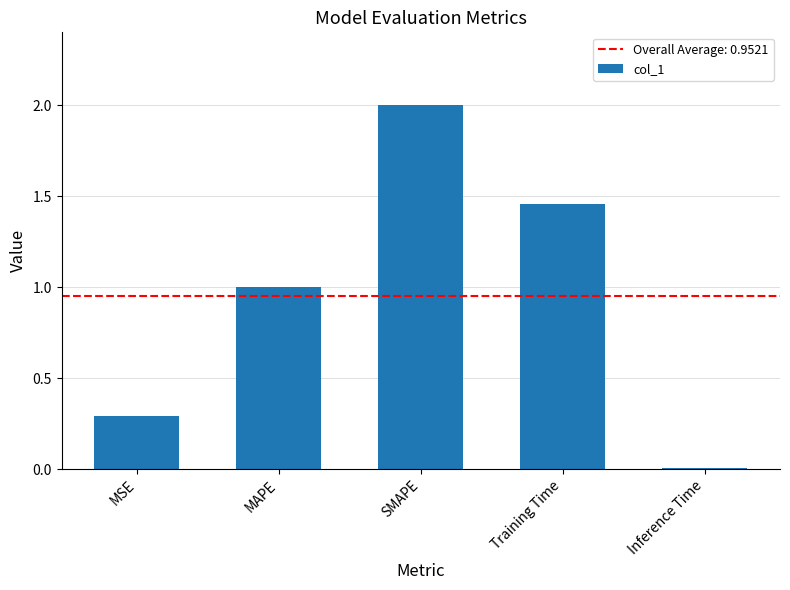

List the labels in order of value, smallest first.

Inference Time, MSE, MAPE, Training Time, SMAPE